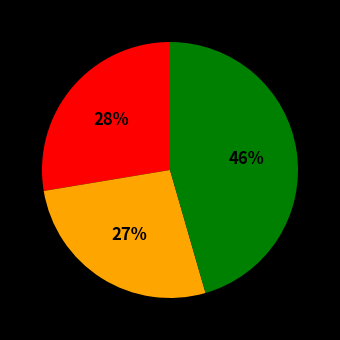

To the nearest percent, what is the difference between the largest and smallest slice percentages?

19%